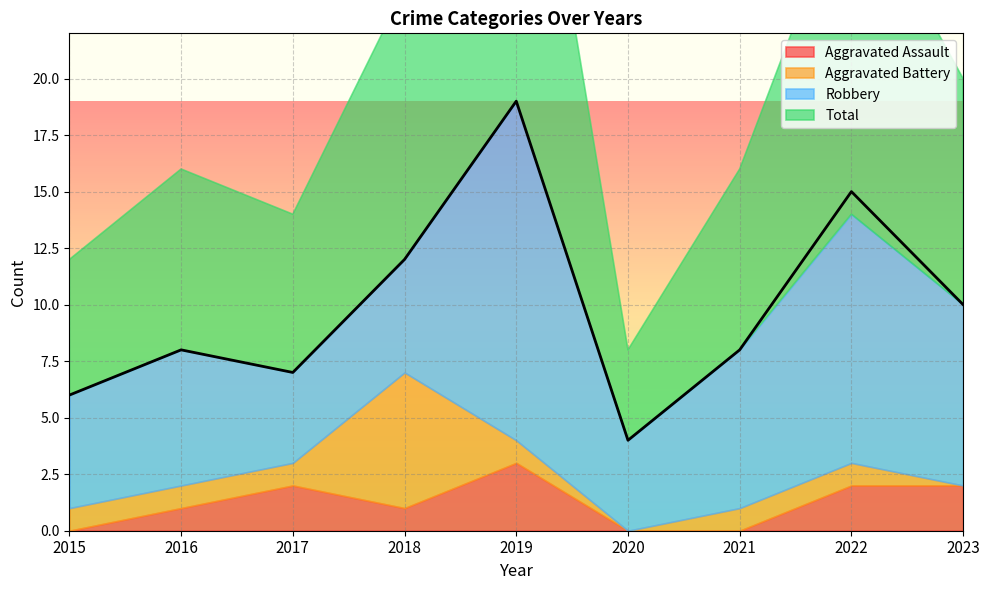

List the labels in order of Robbery value, largest first.

2019, 2022, 2023, 2021, 2016, 2015, 2018, 2017, 2020